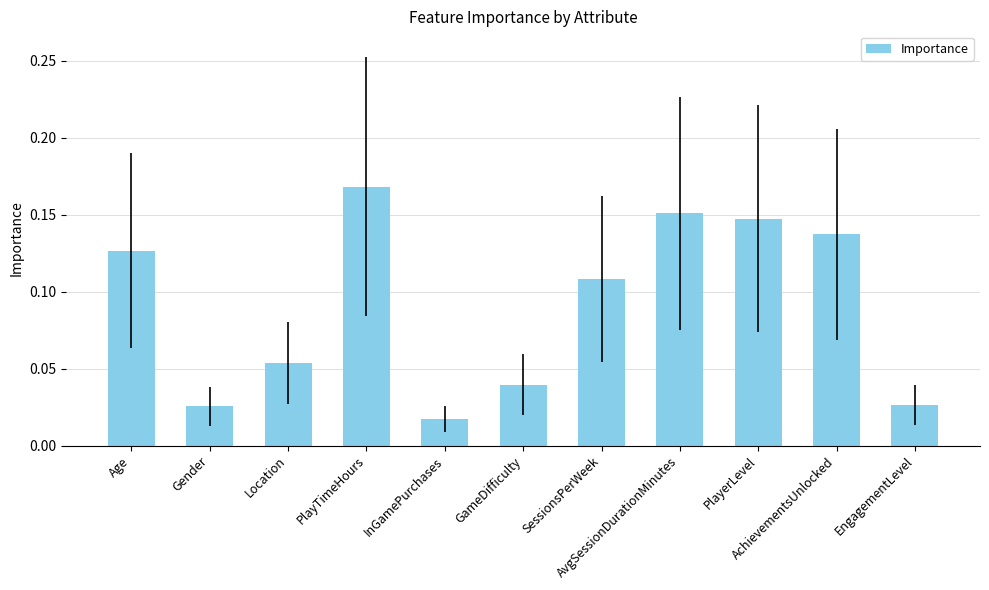

Count the values in the range 0 to 1.

11